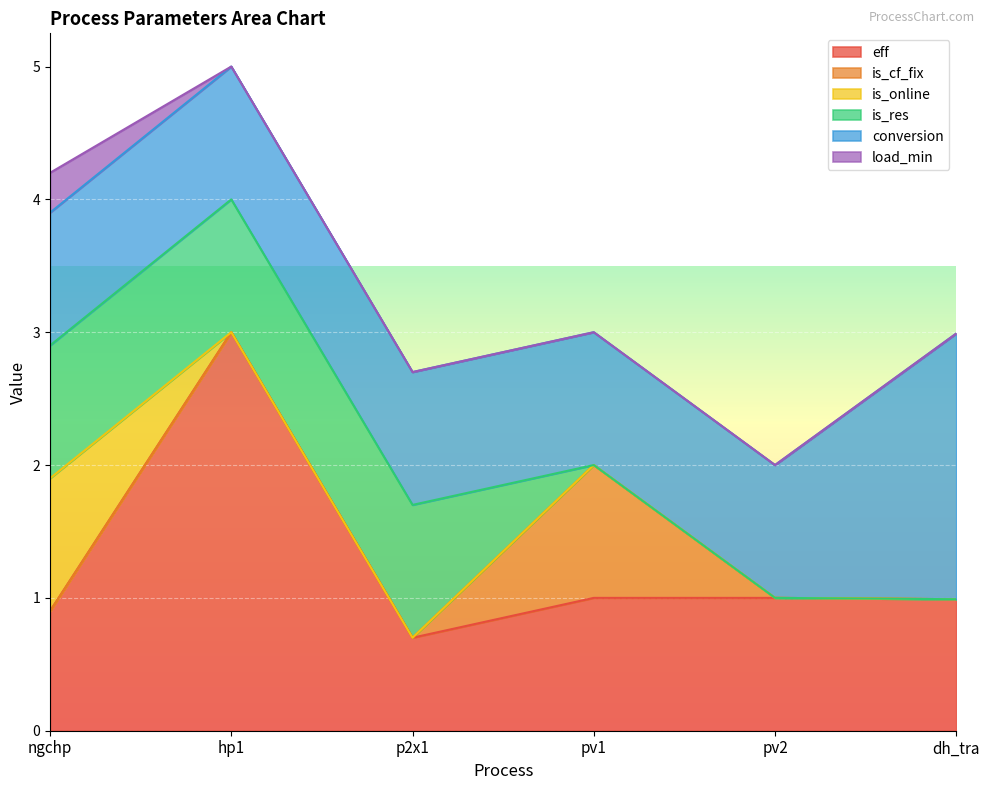

Does the chart display data point markers on the line(s)?

No